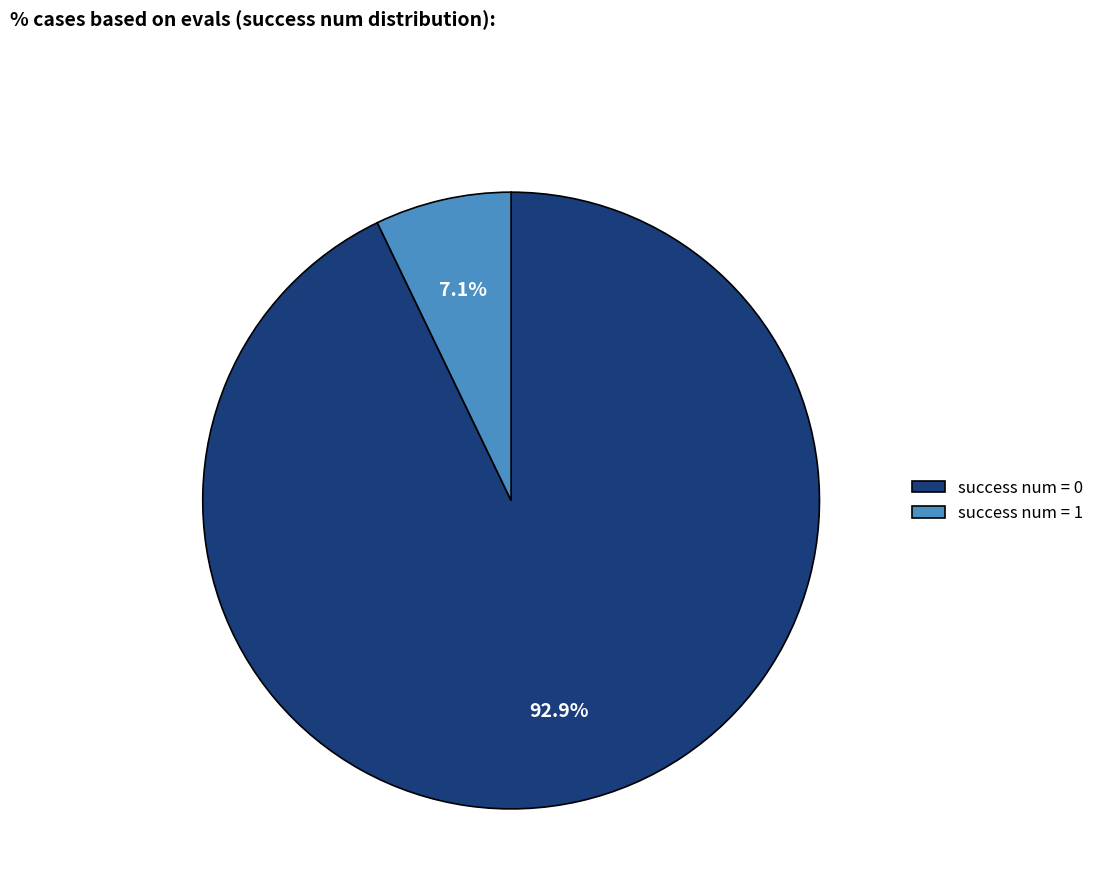

To the nearest percent, what portion does success num = 0 represent?

93%